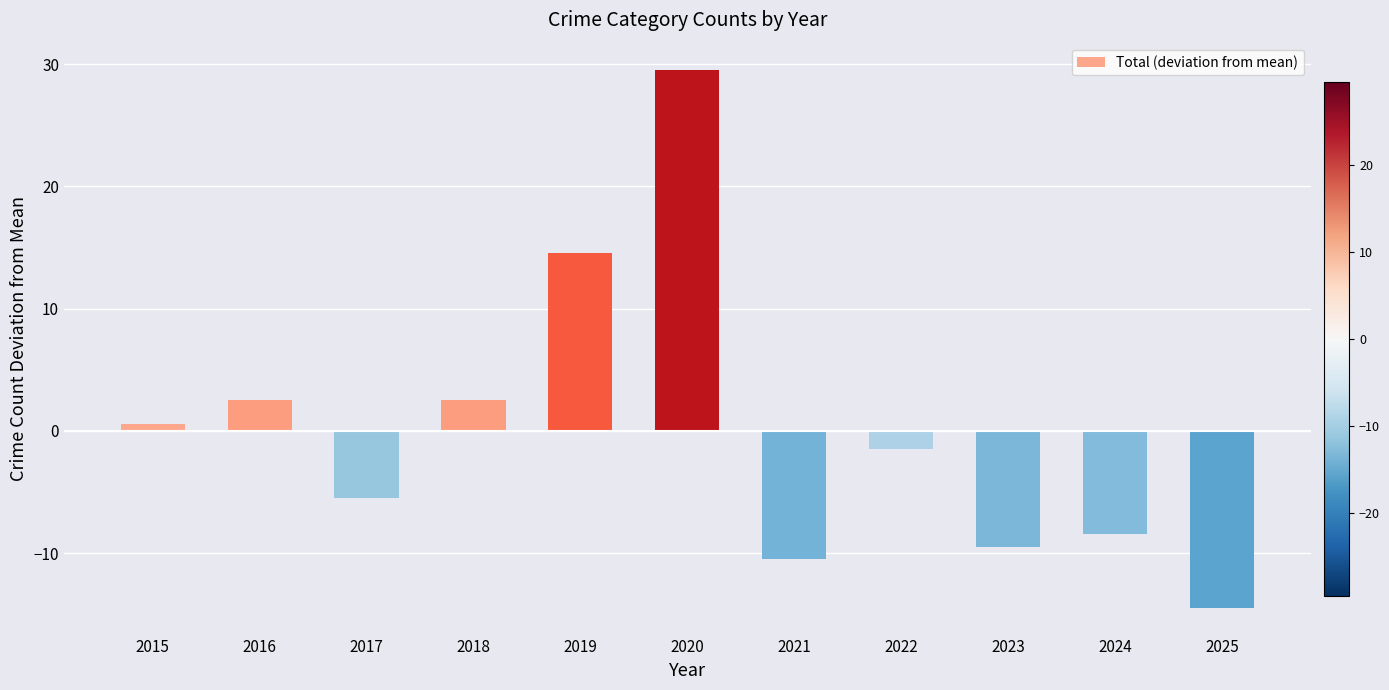

At which category does the chart reach its peak across all series?

2020